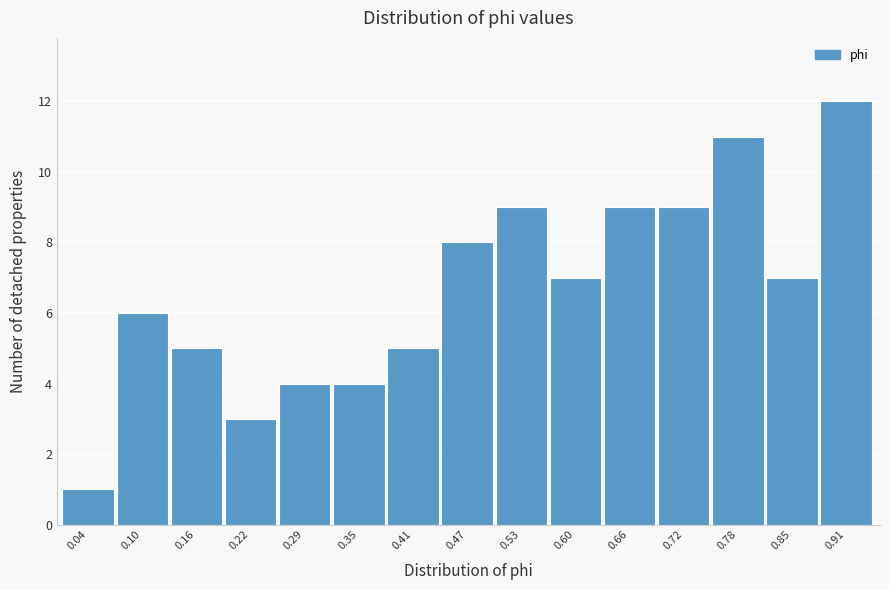

Reading right to left, extract all data points from this chart.

12	7	11	9	9	7	9	8	5	4	4	3	5	6	1